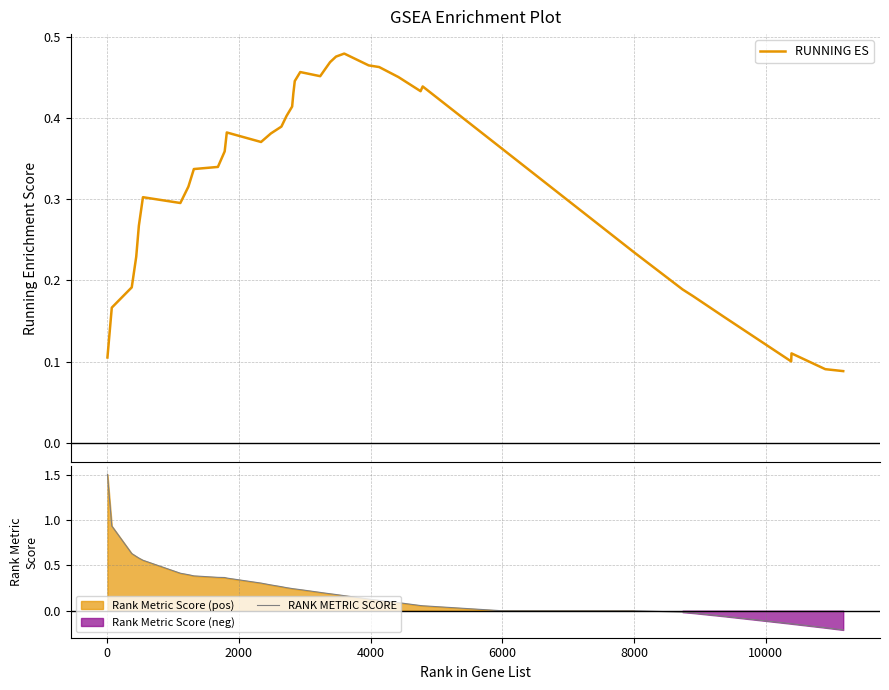

How many lines are shown in the chart?

2